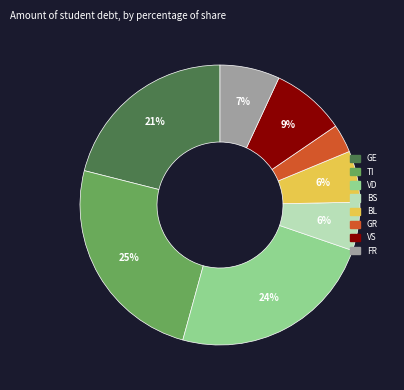

Do VD and VS together represent more than half of the pie?

No